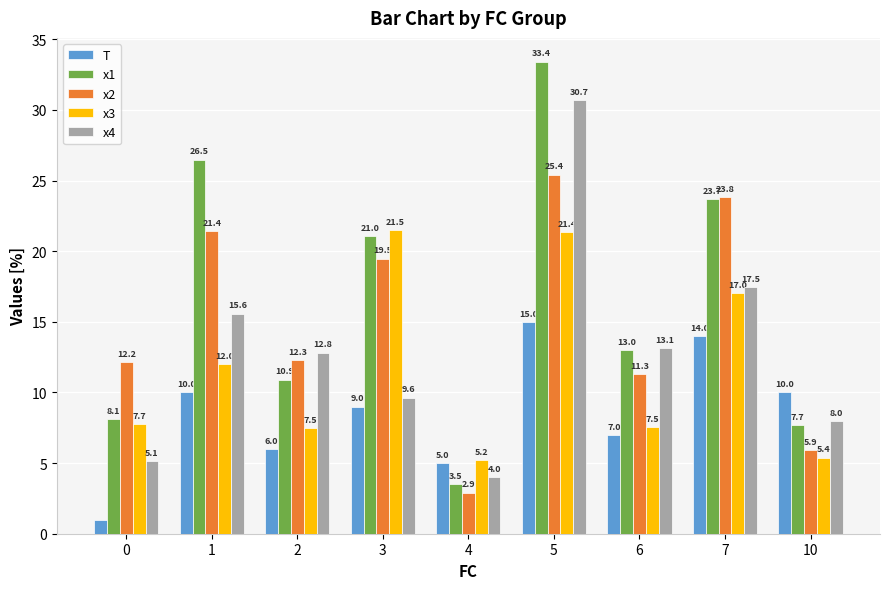

The x4 series shows 12.8 at 2. True or false?

True